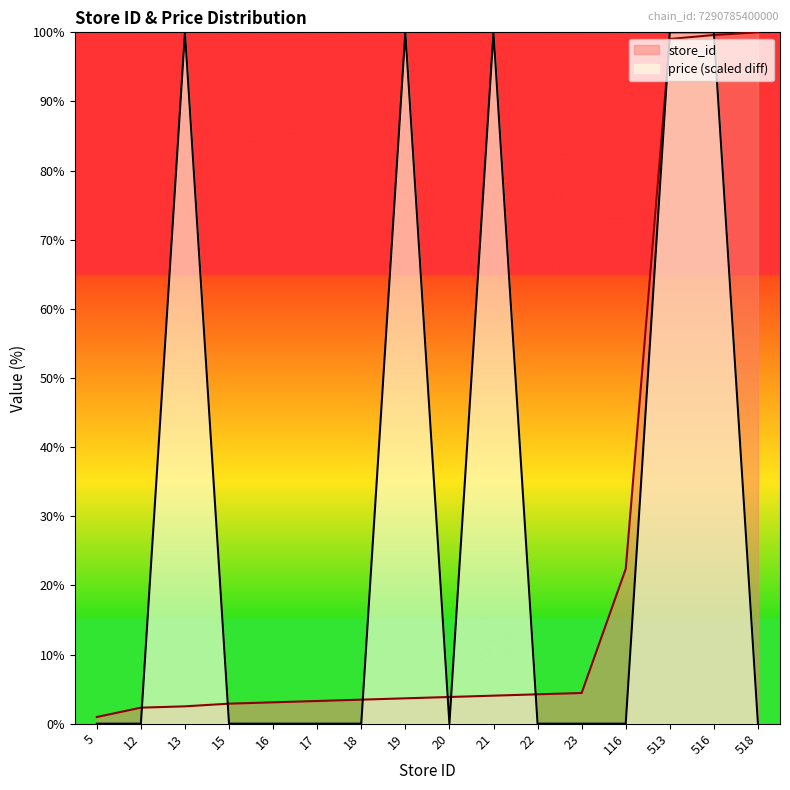

How many values in price are above zero?

5